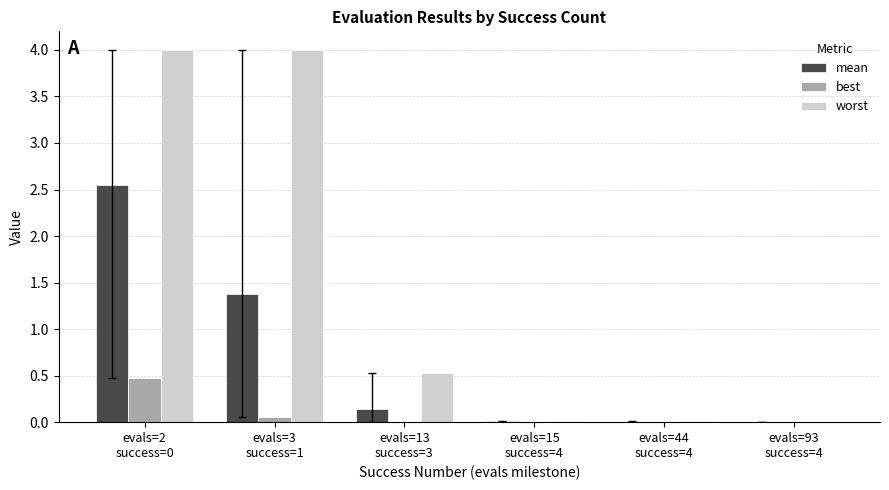

What is the greatest value displayed?

4.0